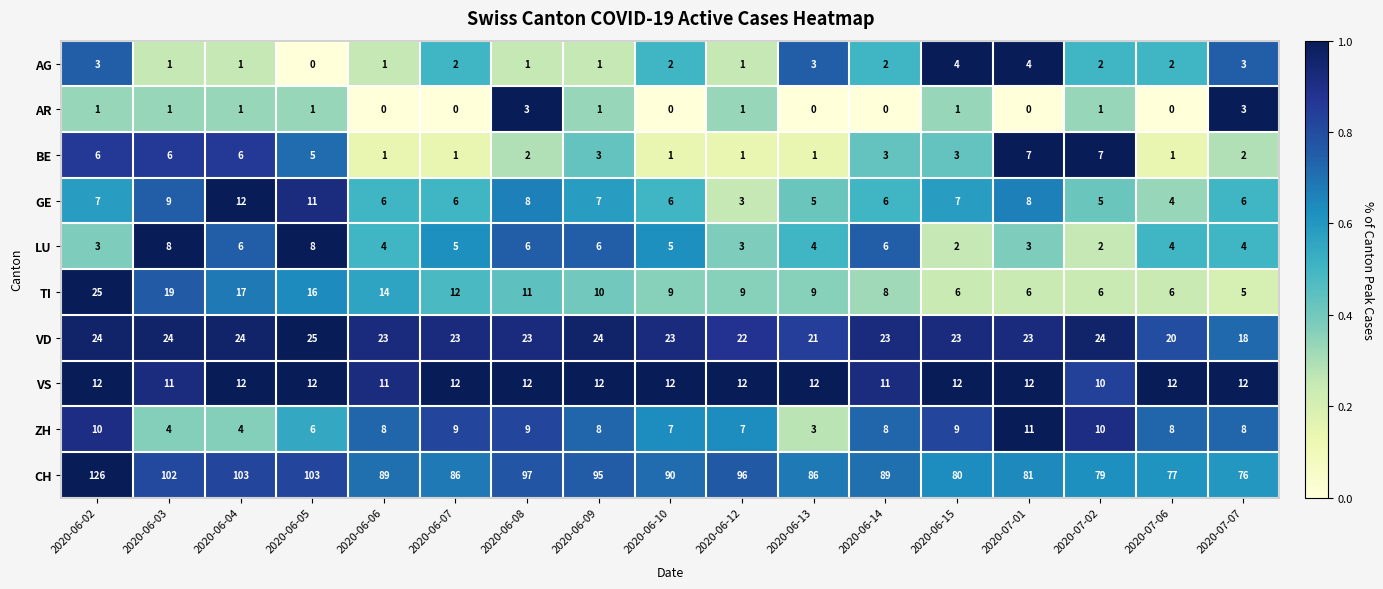

Rank the series at 2020-06-05 from highest to lowest value.

CH, VD, TI, VS, GE, LU, ZH, BE, AR, AG